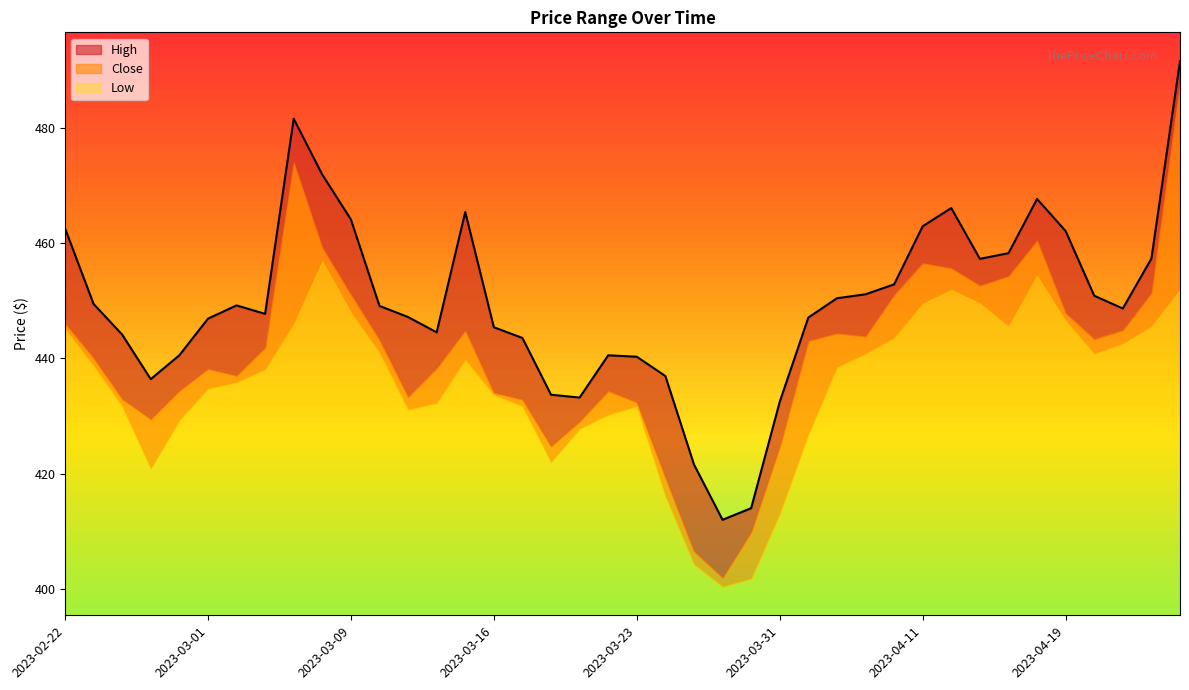

True or false: Low and High cross at least once.

False